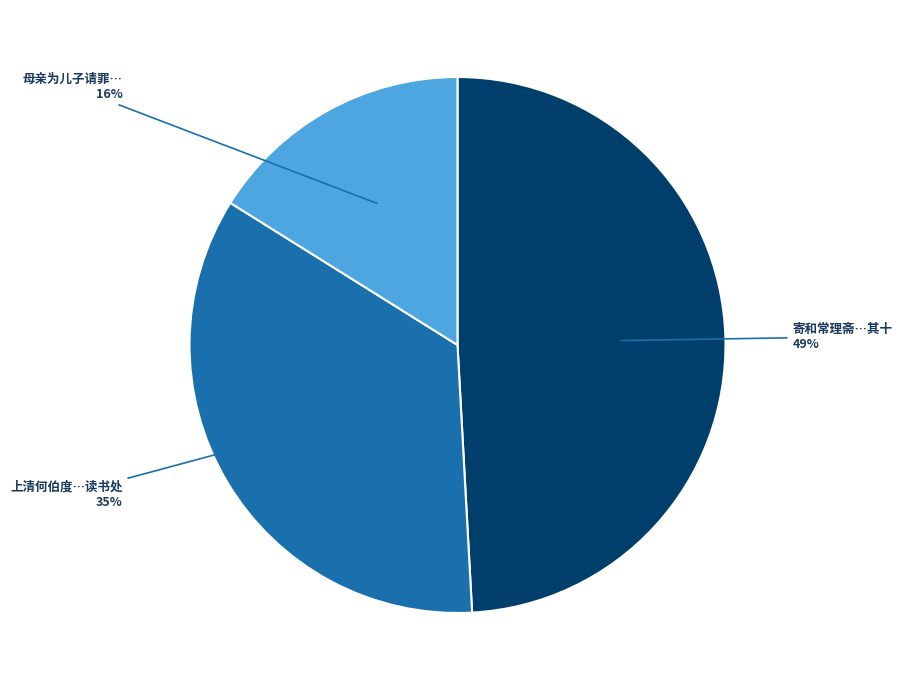

Does any single category account for the majority?

No